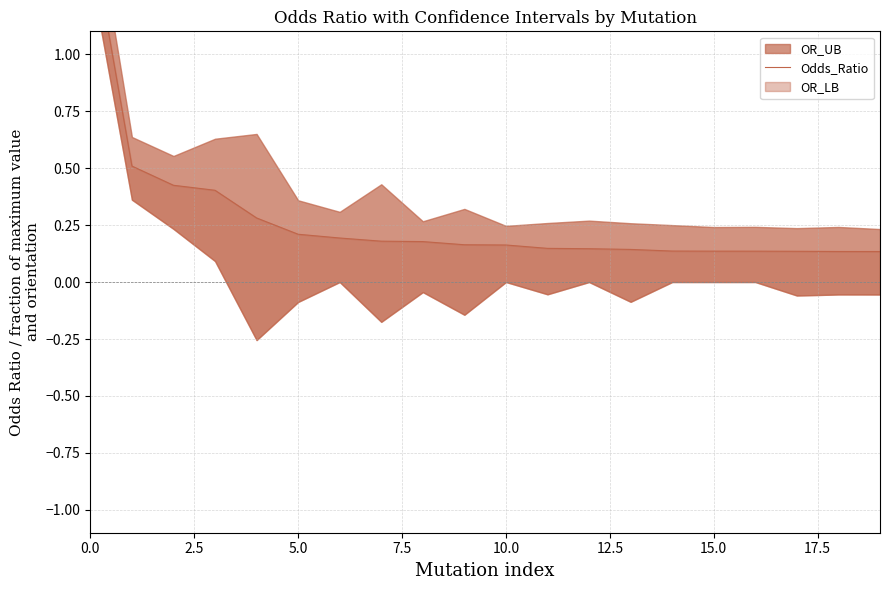

What is the maximum value shown in the chart?

1.6